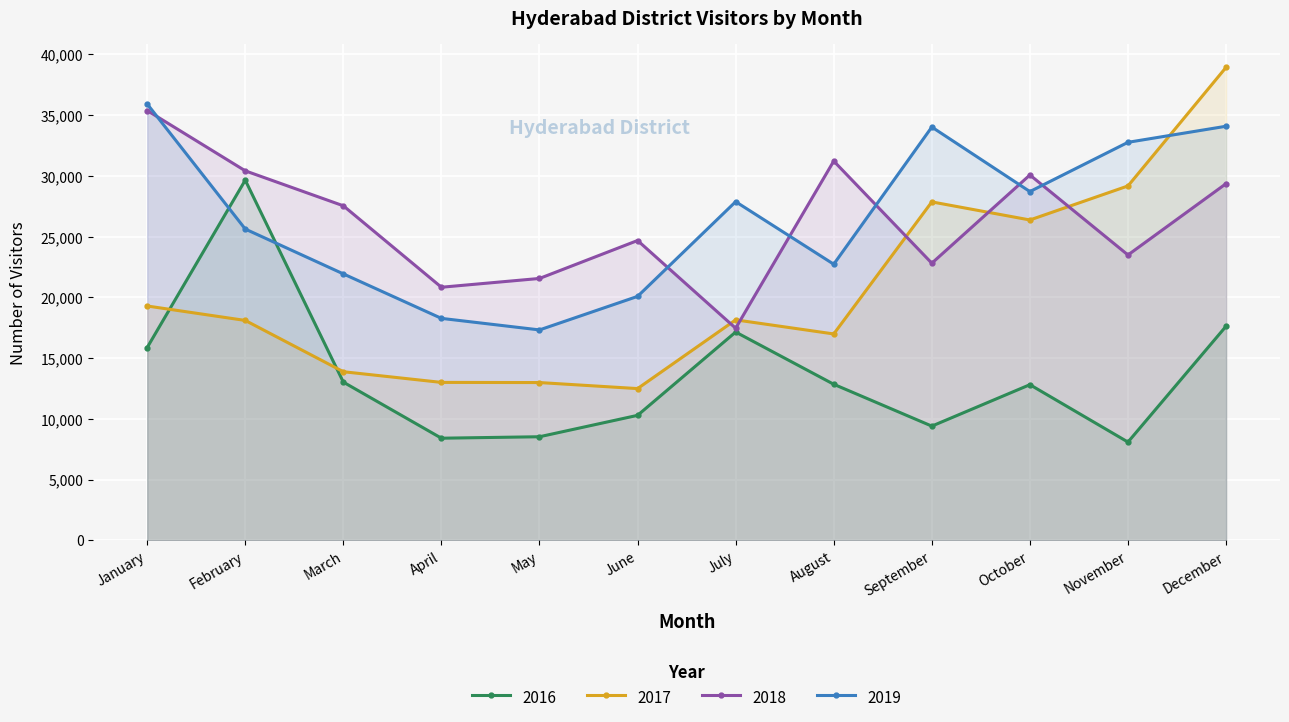

Reading left to right, extract all data points from this chart.

2016: January=15865	February=29646	March=13019	April=8402	May=8522	June=10284	July=17142	August=12842	September=9397	October=12808	November=8084	December=17620
2017: January=19286	February=18097	March=13875	April=12996	May=12983	June=12486	July=18144	August=16985	September=27856	October=26368	November=29170	December=38933
2018: January=35379	February=30414	March=27535	April=20830	May=21554	June=24677	July=17456	August=31217	September=22809	October=30072	November=23487	December=29358
2019: January=35920	February=25621	March=21929	April=18267	May=17317	June=20077	July=27874	August=22725	September=34018	October=28706	November=32762	December=34084